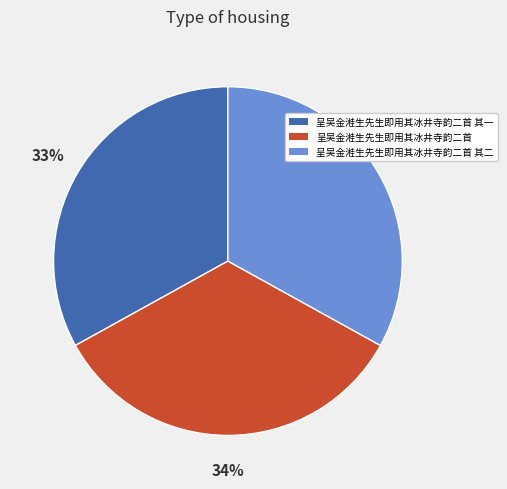

To the nearest percent, what is the difference between the largest and smallest slice percentages?

1%